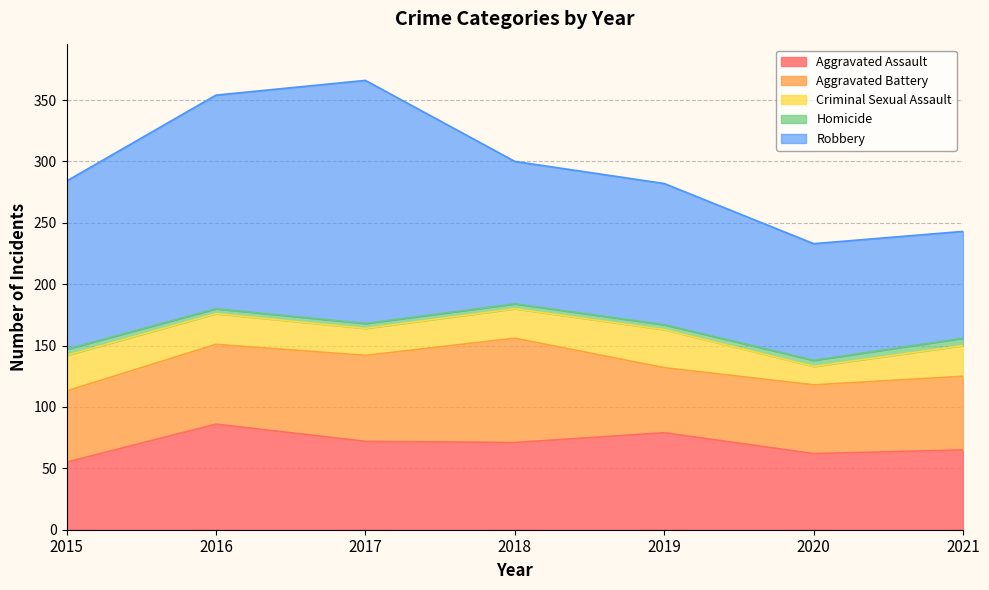

In Criminal Sexual Assault, how many points are higher than both neighbors (excluding endpoints)?

1